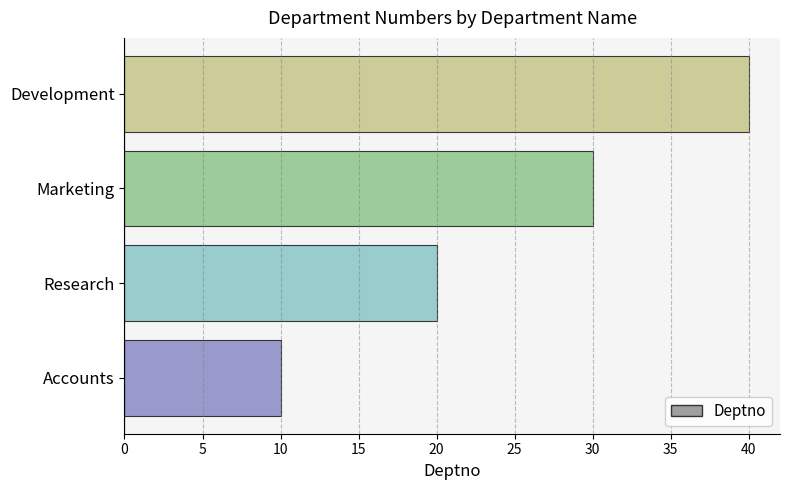

The value at Accounts is 5. True or false?

False